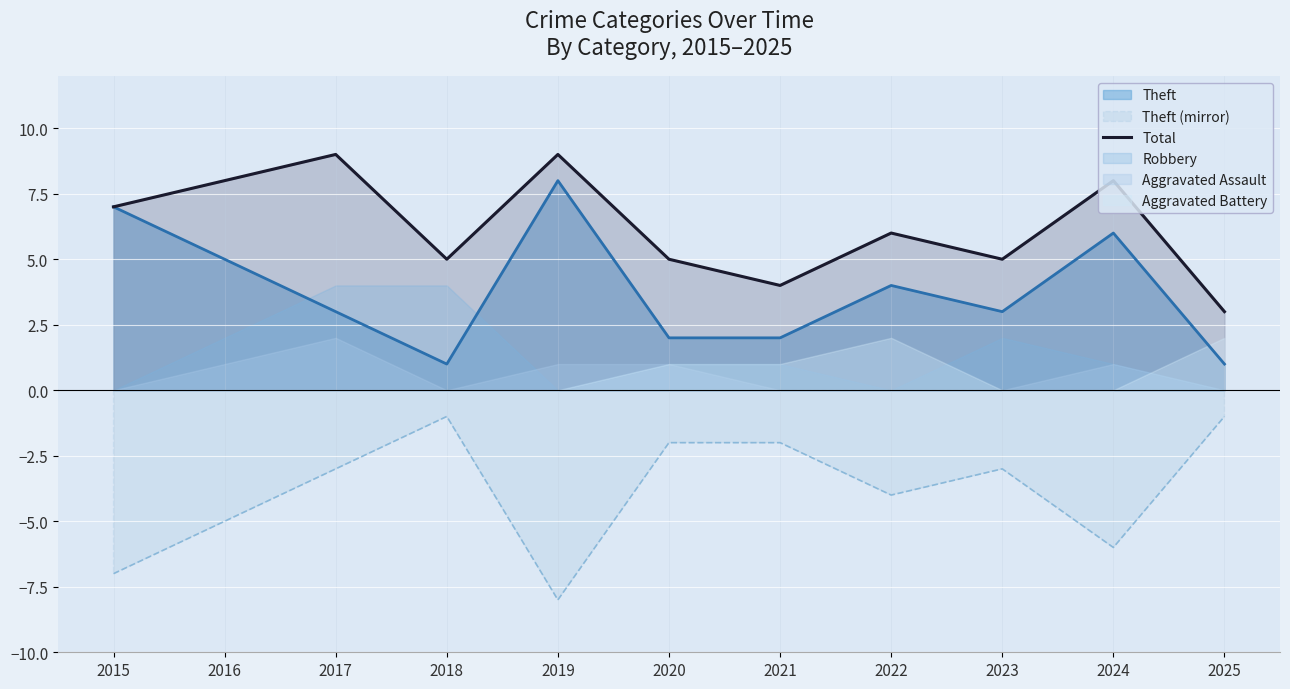

List the labels in order of value, smallest first.

2025, 2021, 2018, 2020, 2023, 2022, 2015, 2016, 2024, 2017, 2019